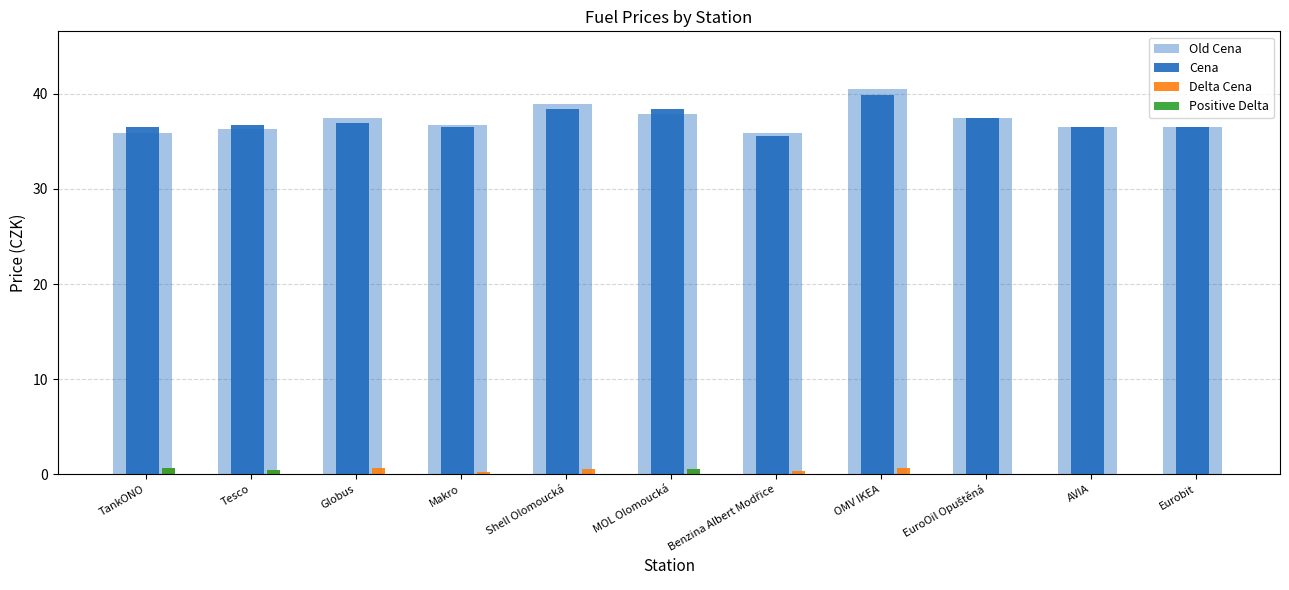

What is the label of the 4th bar from the left?

Makro